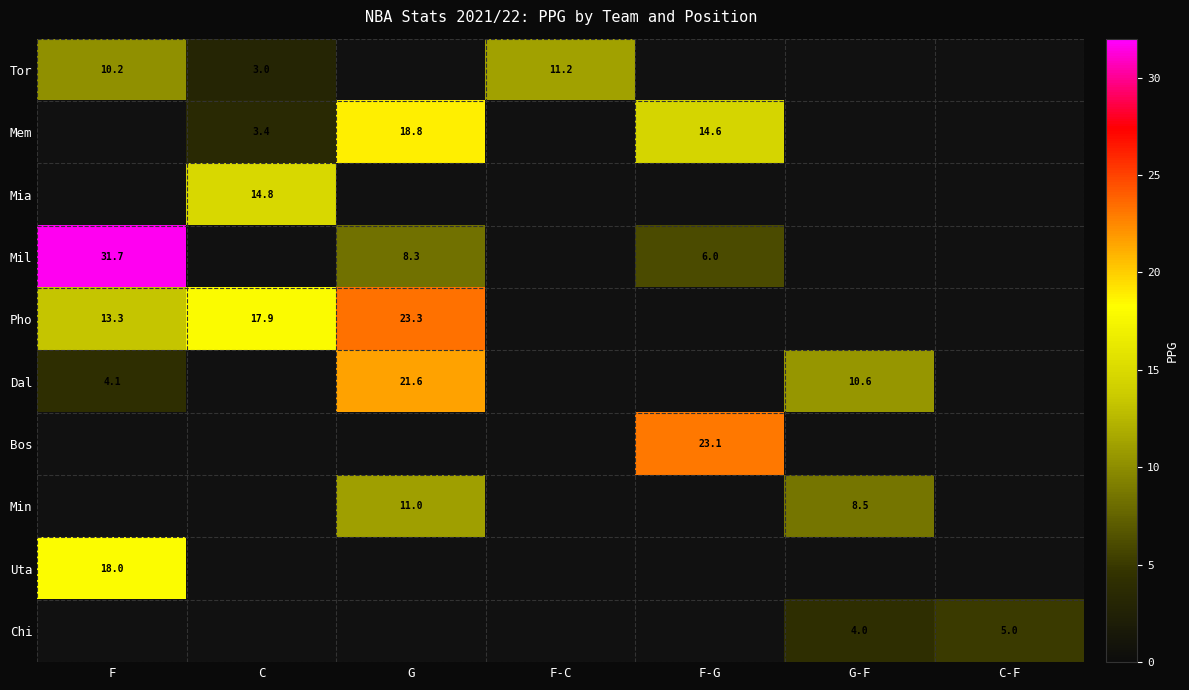

Is it true that Mil equals 12.2 at G?

False